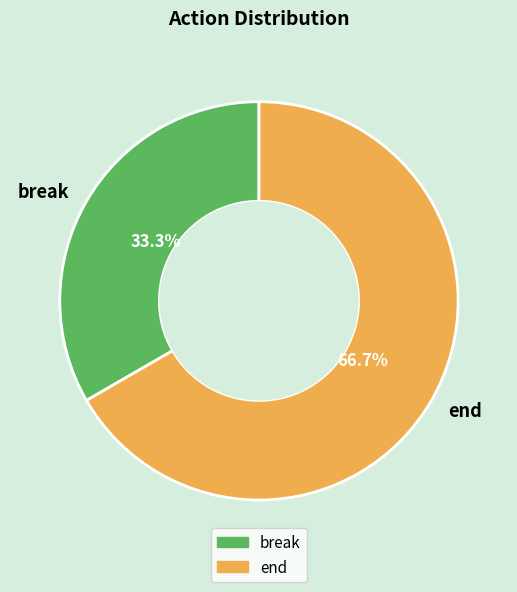

To the nearest percent, what is the difference between the largest and smallest slice percentages?

33%